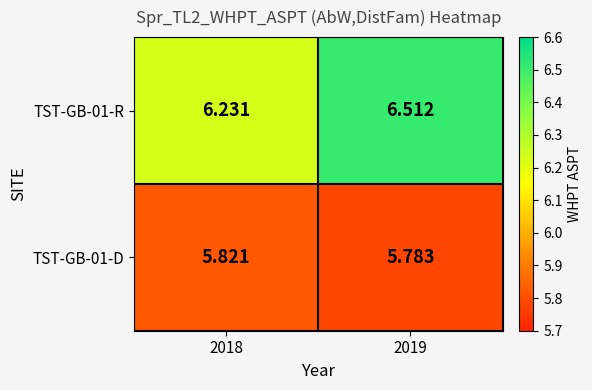

Is the value of TST-GB-01-D at 2018 greater than the value of TST-GB-01-R at 2018?

No